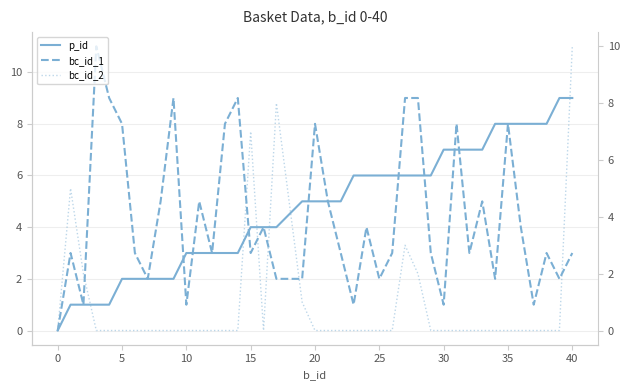

Read the p_id value at 25.

6